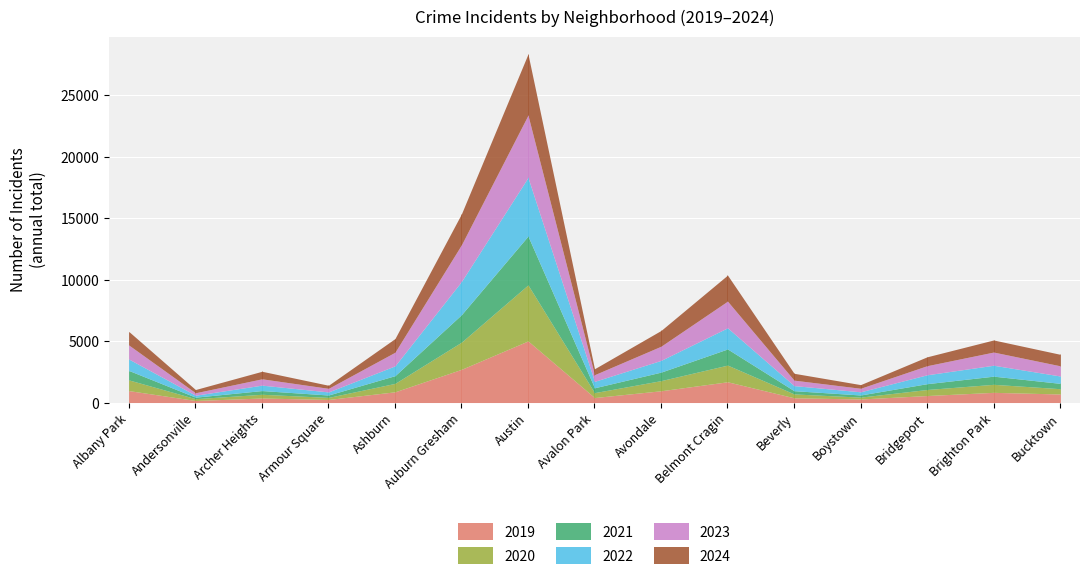

What is the label of the 5th point from the left?

Ashburn